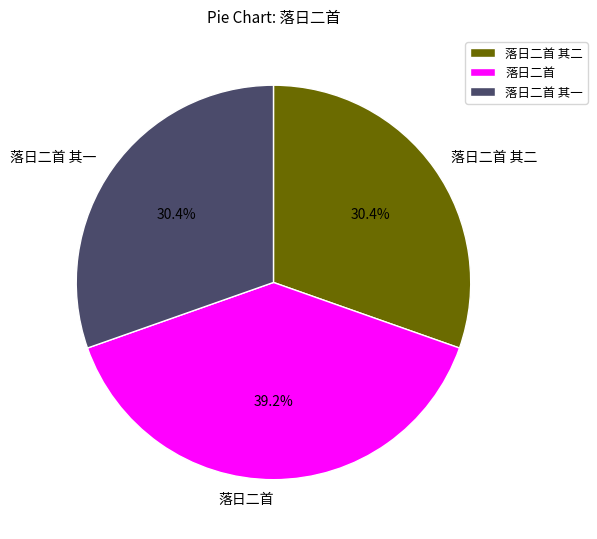

To the nearest percent, what portion does 落日二首 其一 represent?

30%